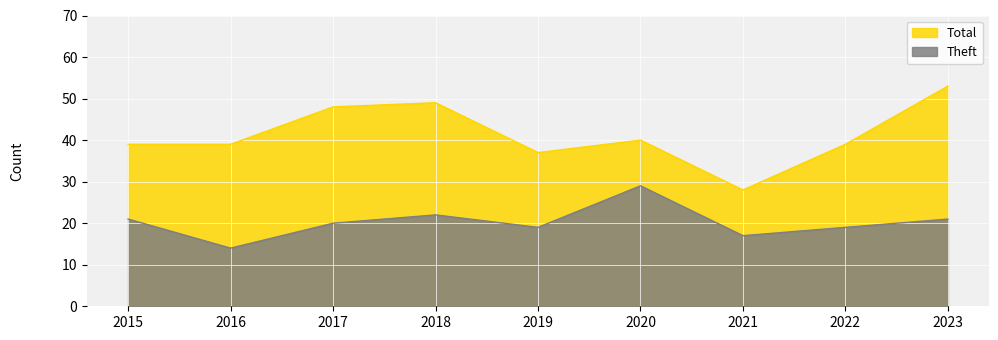

How many data points in Theft are above 20?

4